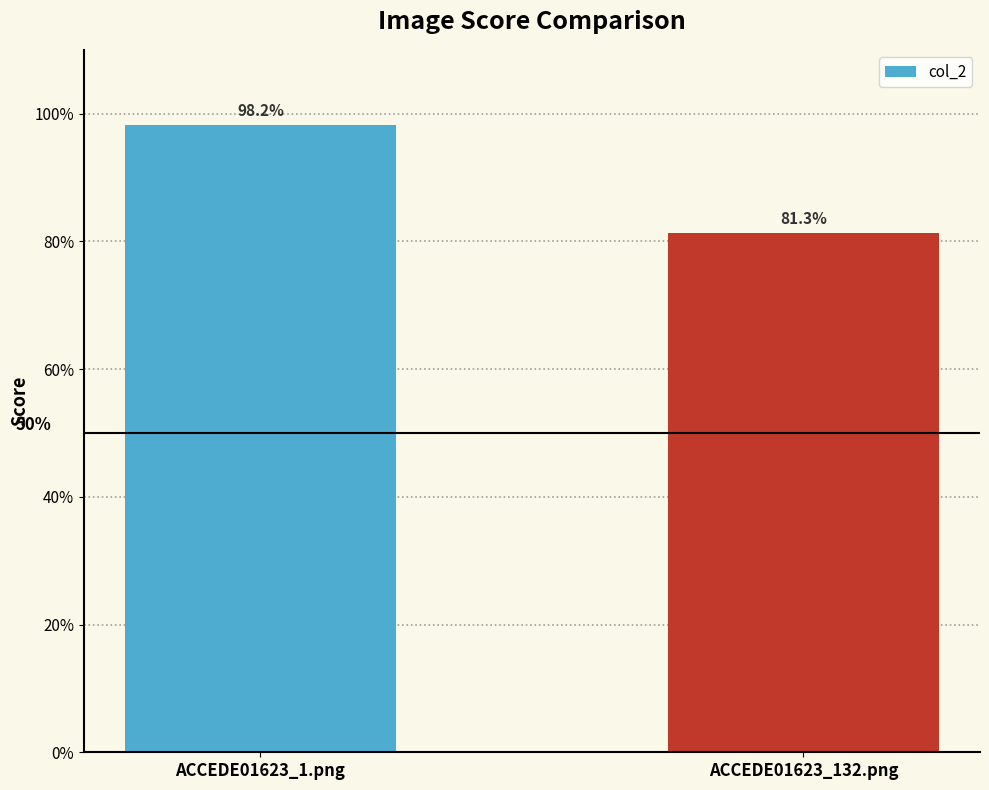

Read the value at ACCEDE01623_132.png.

0.8